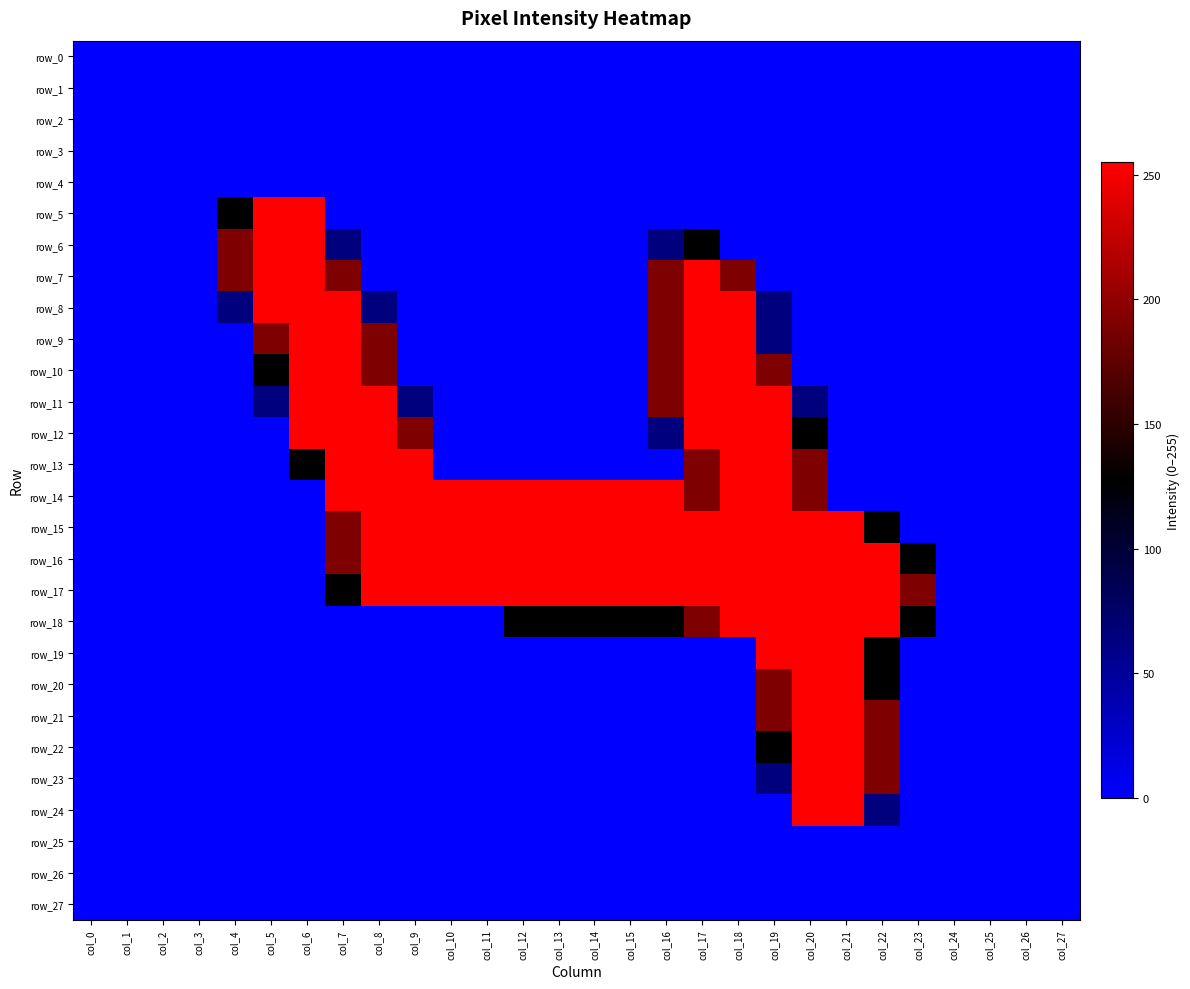

The row_11 series shows 163 at col_18. True or false?

False